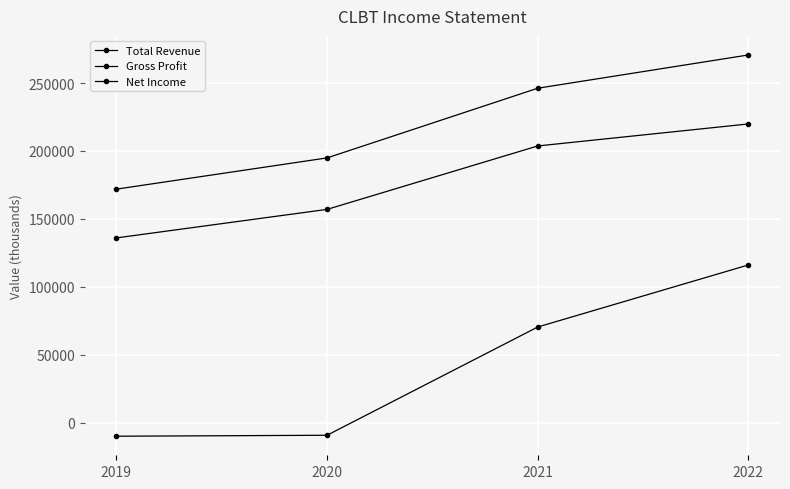

At which label is Gross Profit closest to 177950?

2020